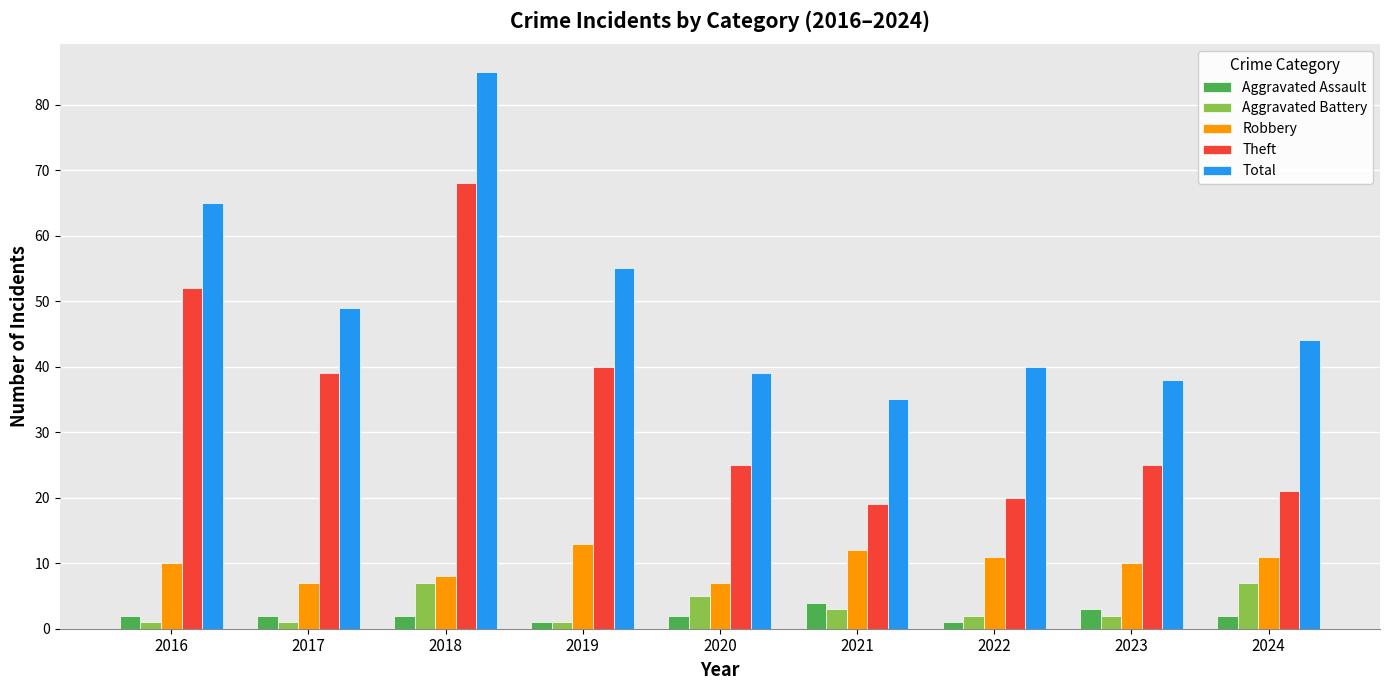

What is the greatest value displayed?

85